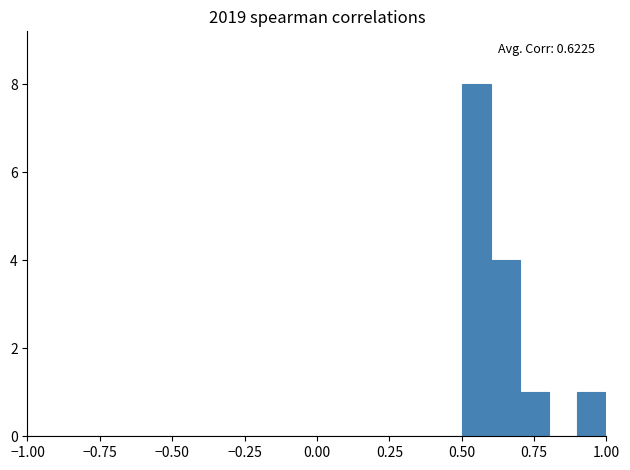

Around what value on the x-axis is the tallest bar? Give the approximate position of its centre, as read against the axis.

0.55